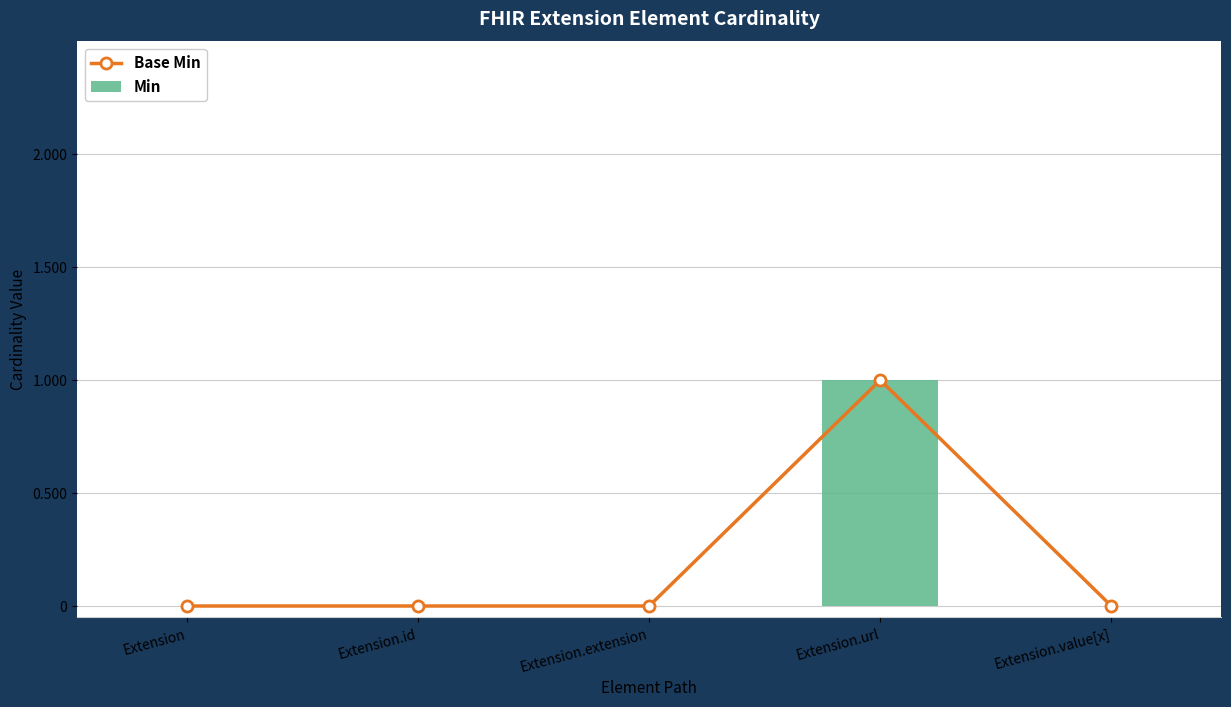

What are all the series names shown in the legend?

Base Min, Min